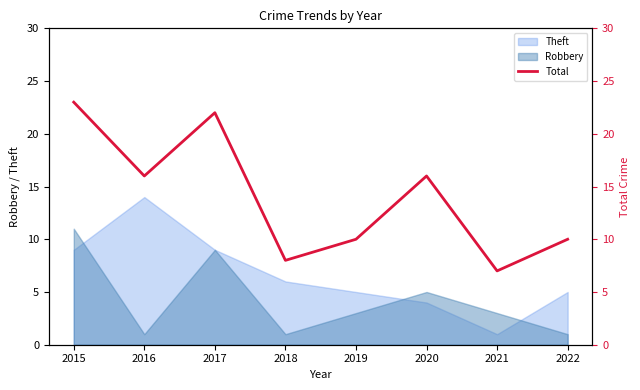

What is the value of the 7th point from the left?

7